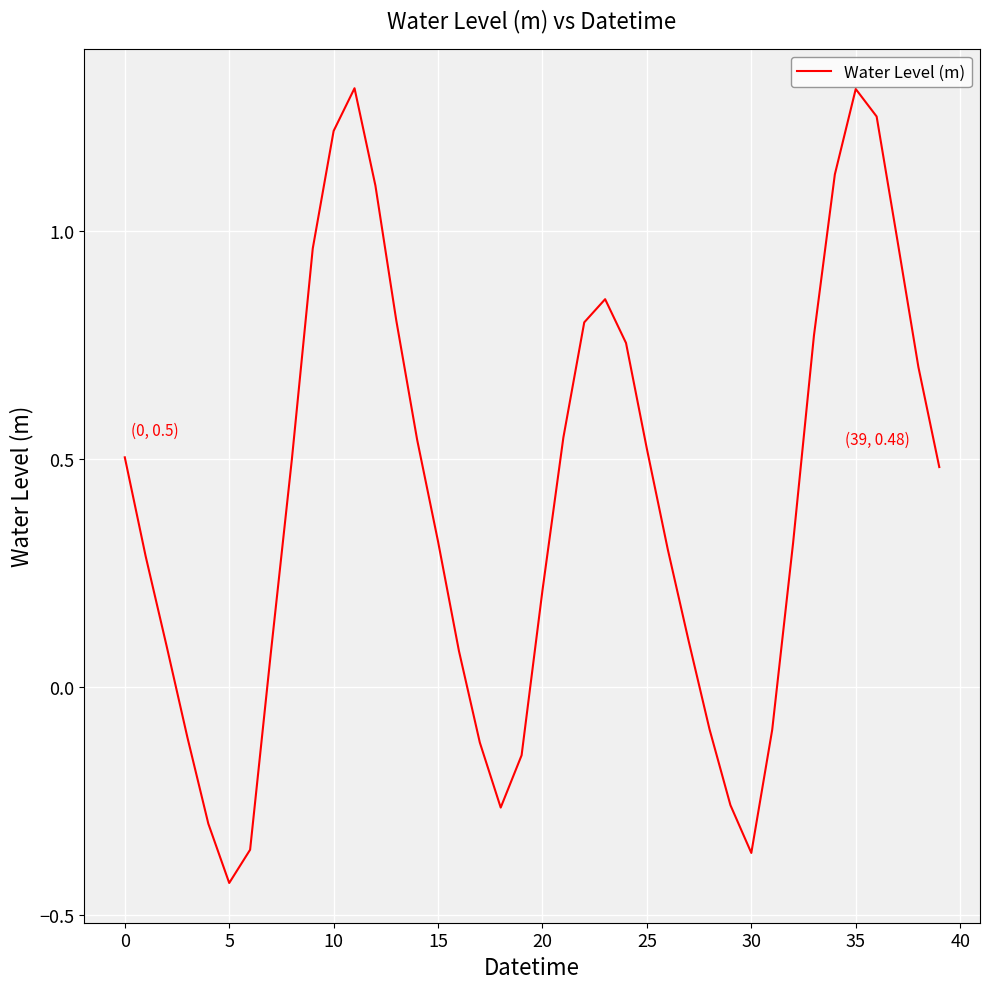

What is the greatest value displayed?

1.3